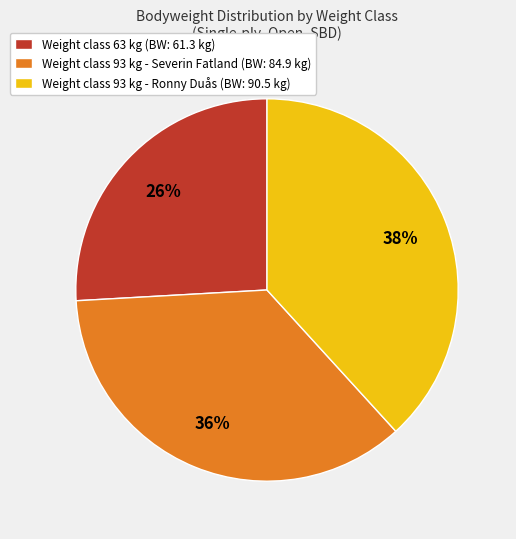

What is the smallest slice in the pie chart?

Weight class 63 kg (BW: 61.3 kg)